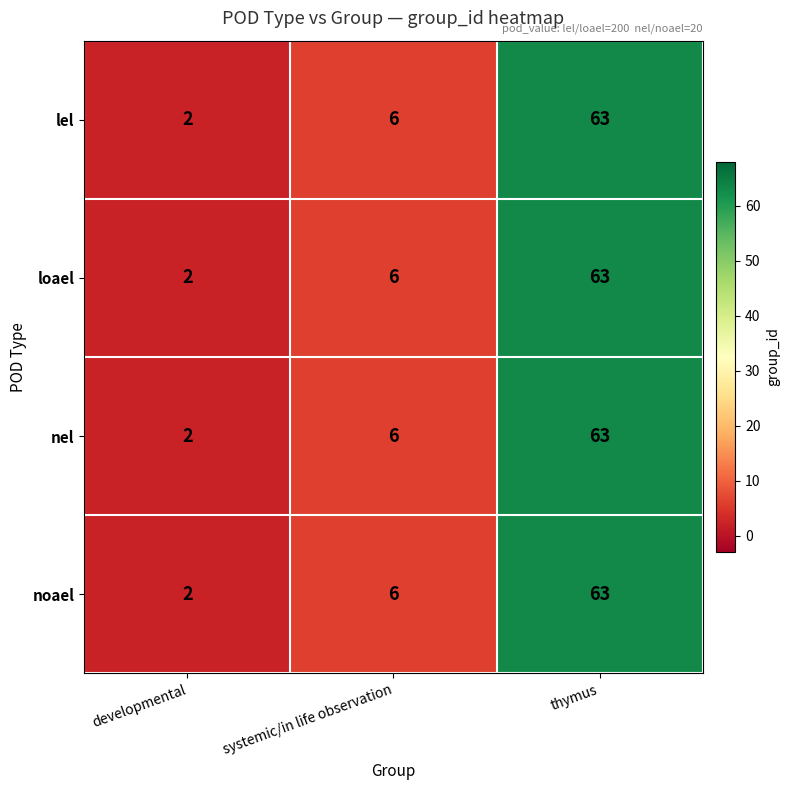

At which label is nel closest to 32?

systemic/in life observation